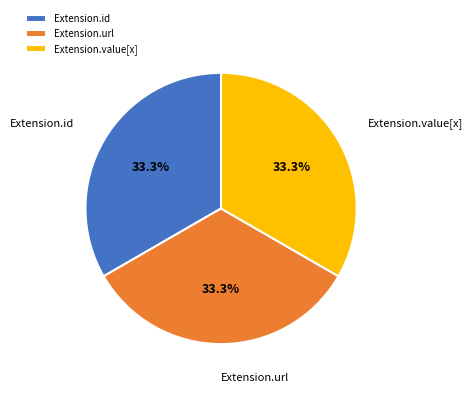

Approximately how many times larger is the value at Extension.value[x] compared to Extension.id?

1.0